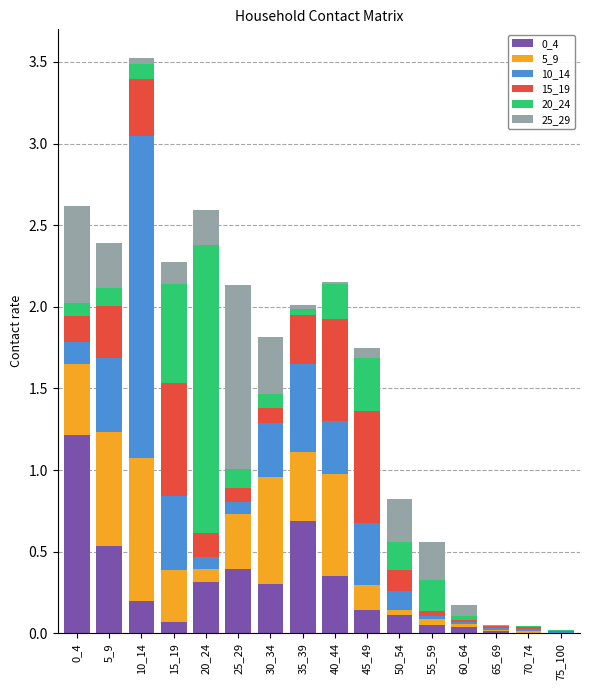

At which category is the sum across all series the highest?

10_14